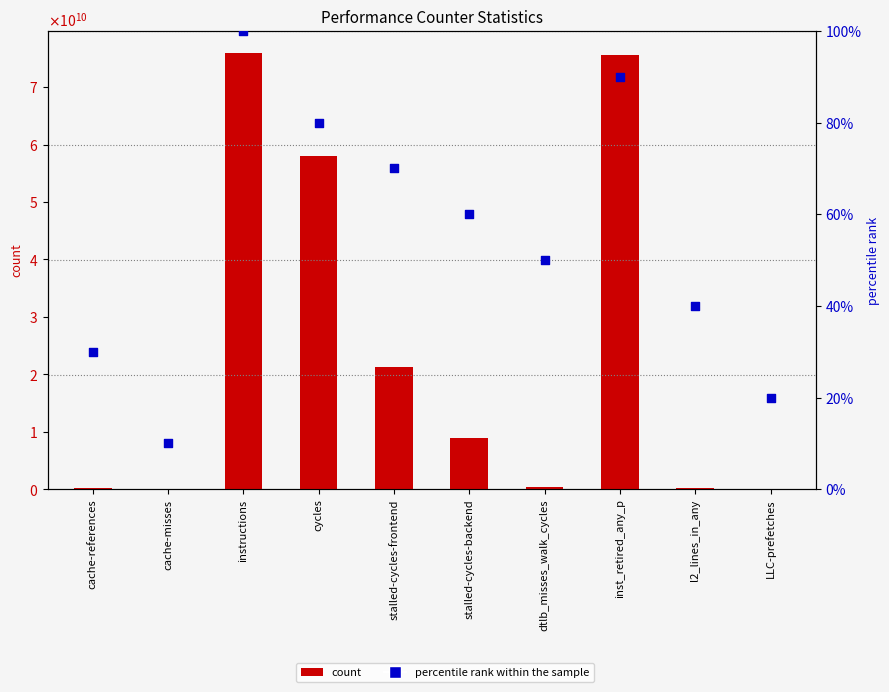

Which series has the largest total across all categories?

count